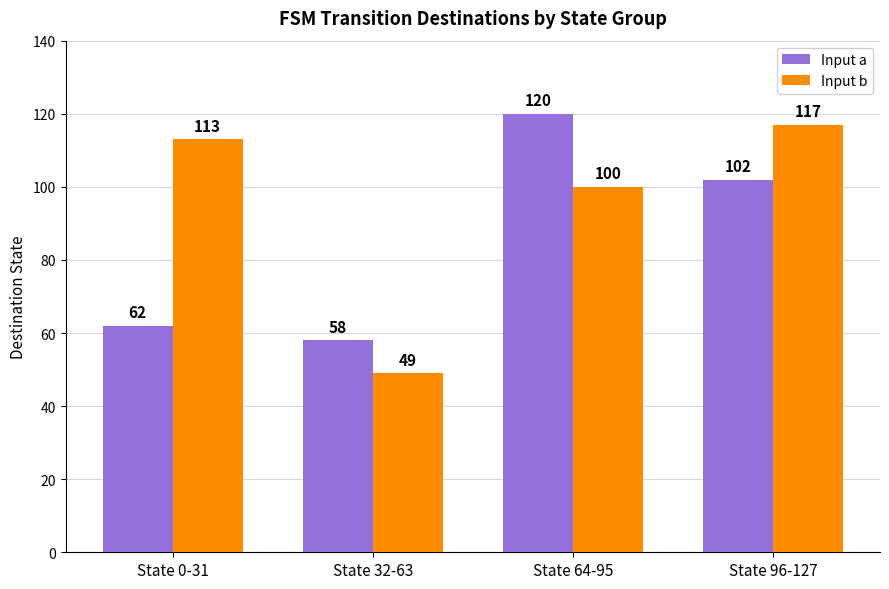

Which series has the largest range (max minus min)?

Input b